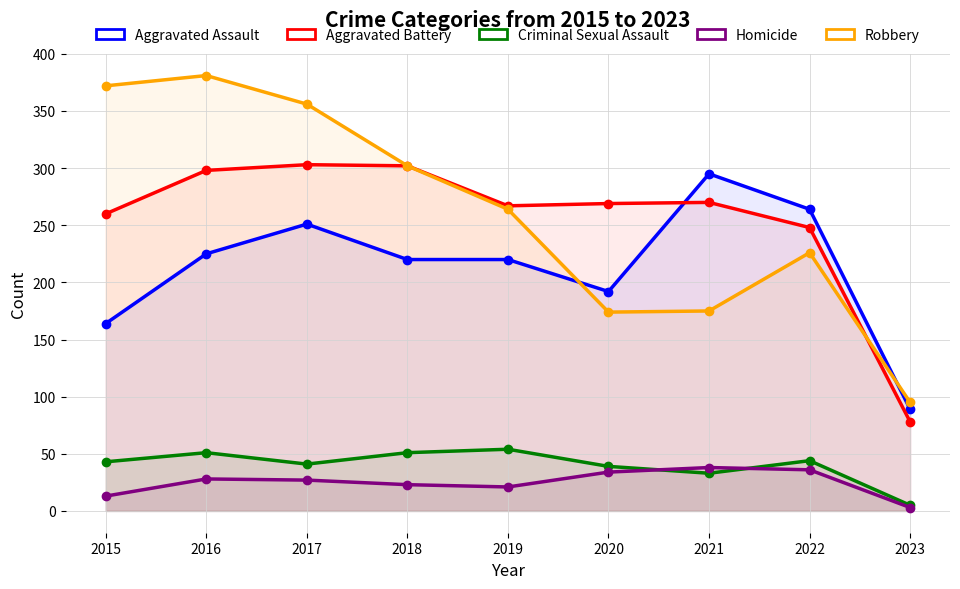

What is the value of the Criminal Sexual Assault point at the 3rd from the left?

41